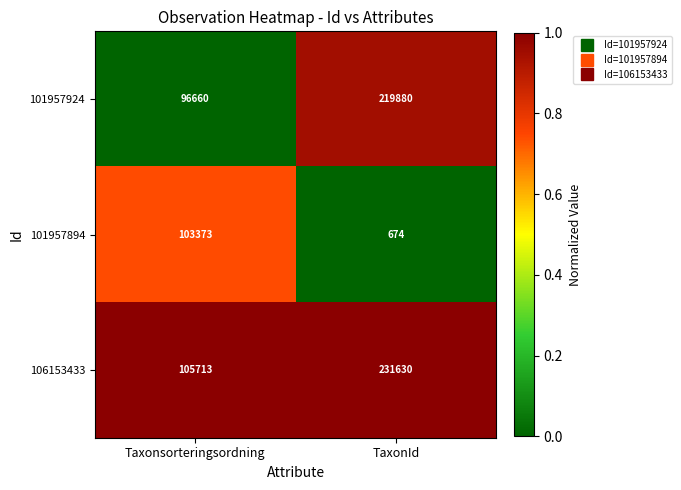

Which series has the widest spread of values?

106153433